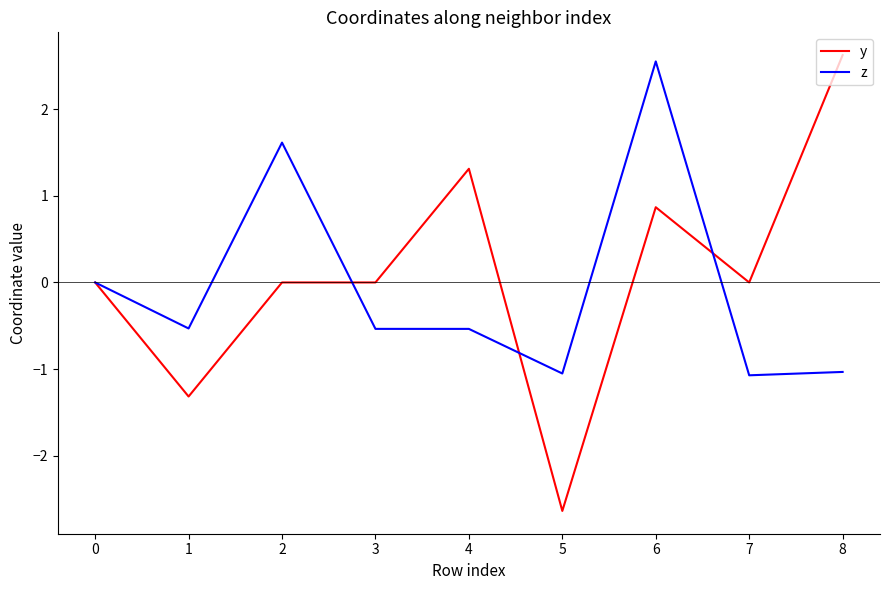

The value of z at 3 is -0.5. True or false?

True